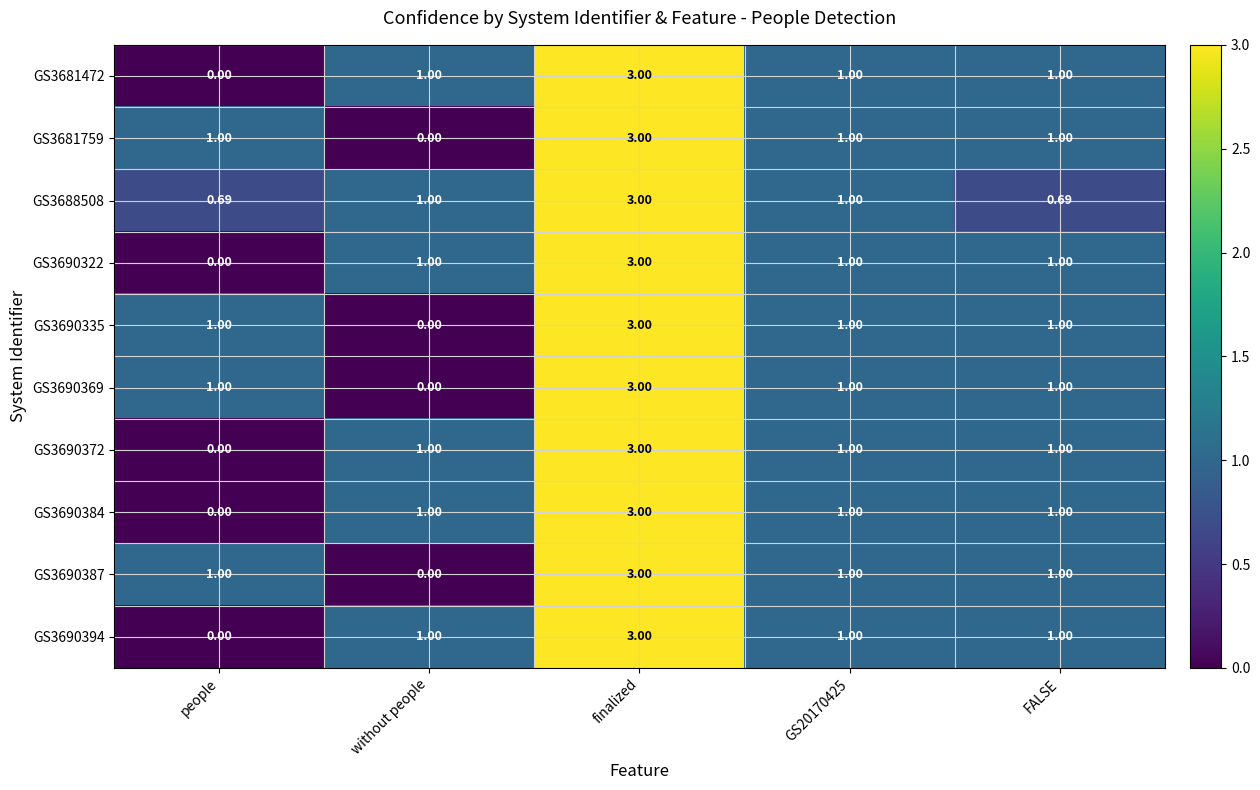

Which category has the highest value in the GS3690387 series?

finalized